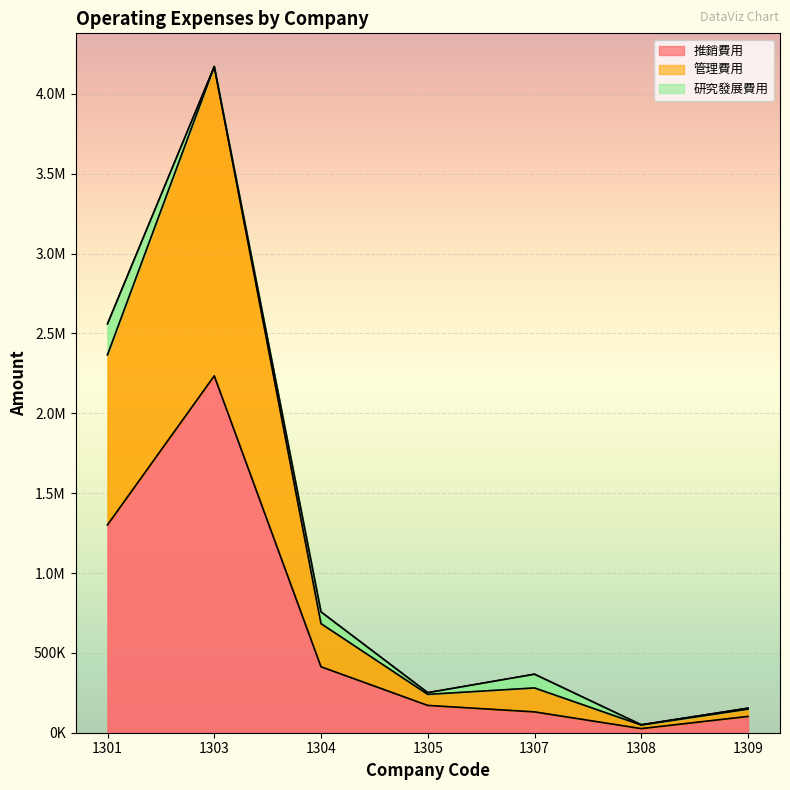

What is the difference between the maximum and minimum values in the 推銷費用 series?

2208932